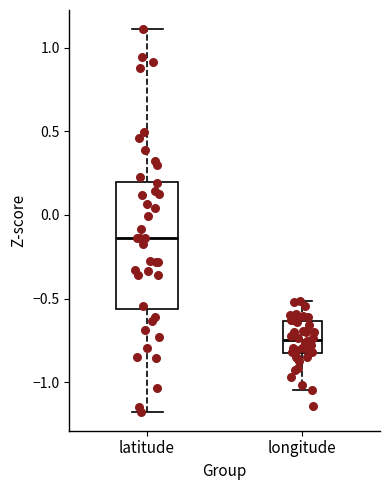

Reading left to right, read every box against the y-axis: the position of its median line, the range the box covers, and the ends of its whiskers. The values are not printed on the chart, so give them approximately, as read against the axis.

latitude: median -0.15, box -0.55 to 0.20, whiskers -1.20 to 1.10
longitude: median -0.75, box -0.85 to -0.65, whiskers -1.05 to -0.50